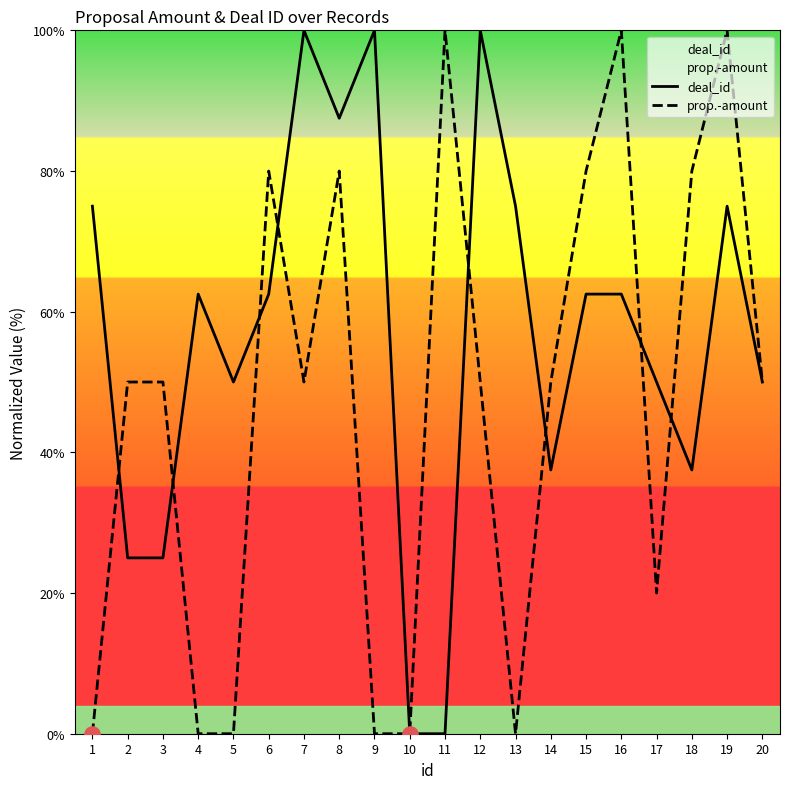

At how many categories does at least one series exceed 4?

19